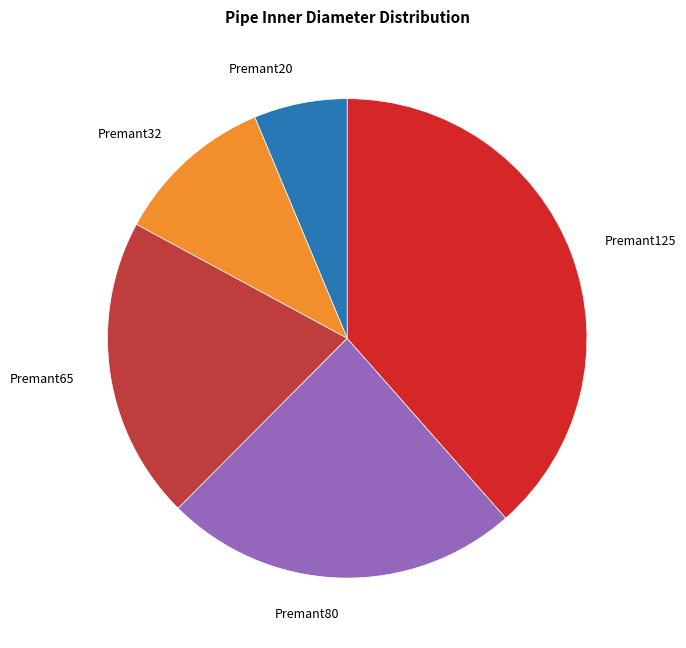

Which slice is the largest?

Premant125